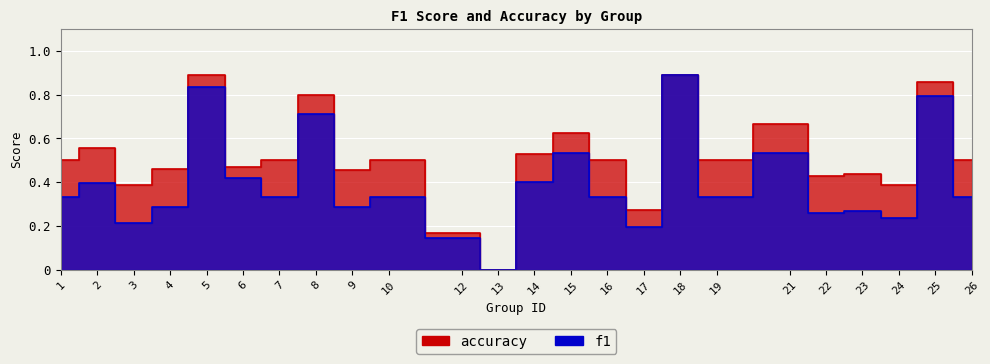

Which has a higher value, 25 or 14?

25